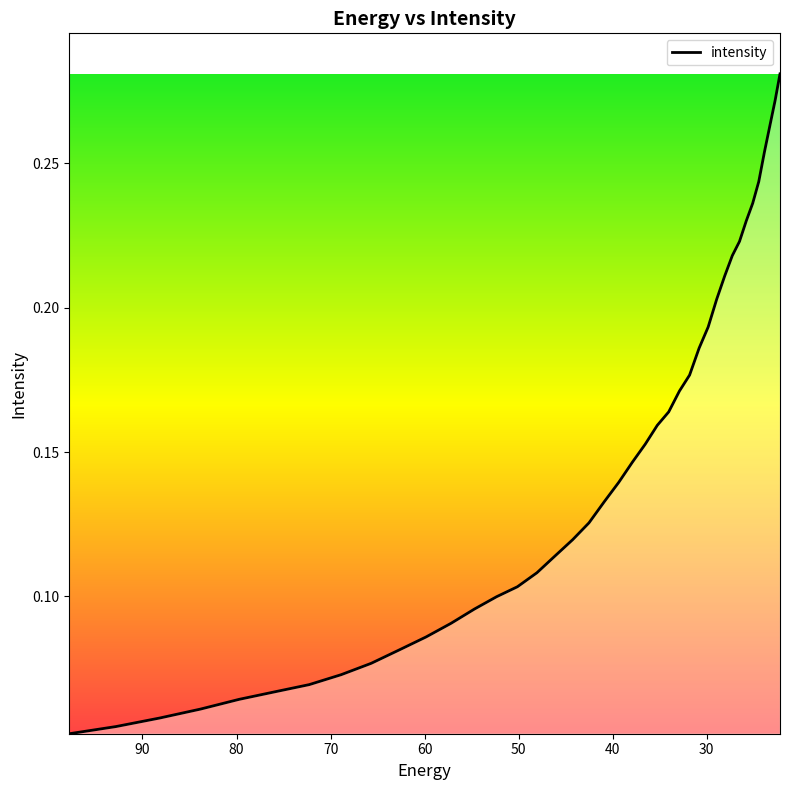

What is the change in value from 83.8307 to 22.734882?

+0.2